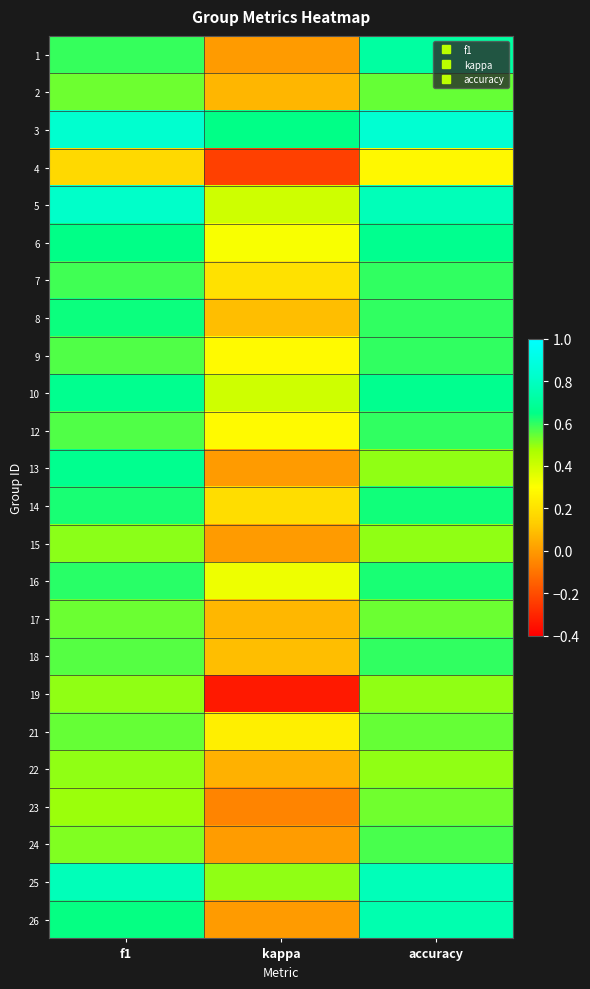

Between f1 and kappa, which is larger?

f1